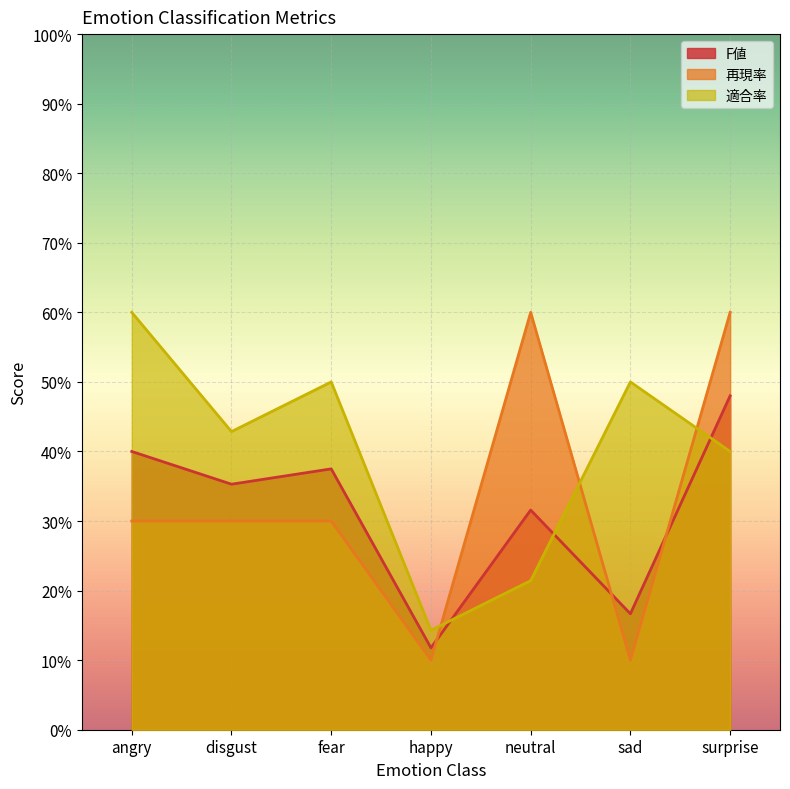

Where is 適合率 nearest to the value 0?

happy